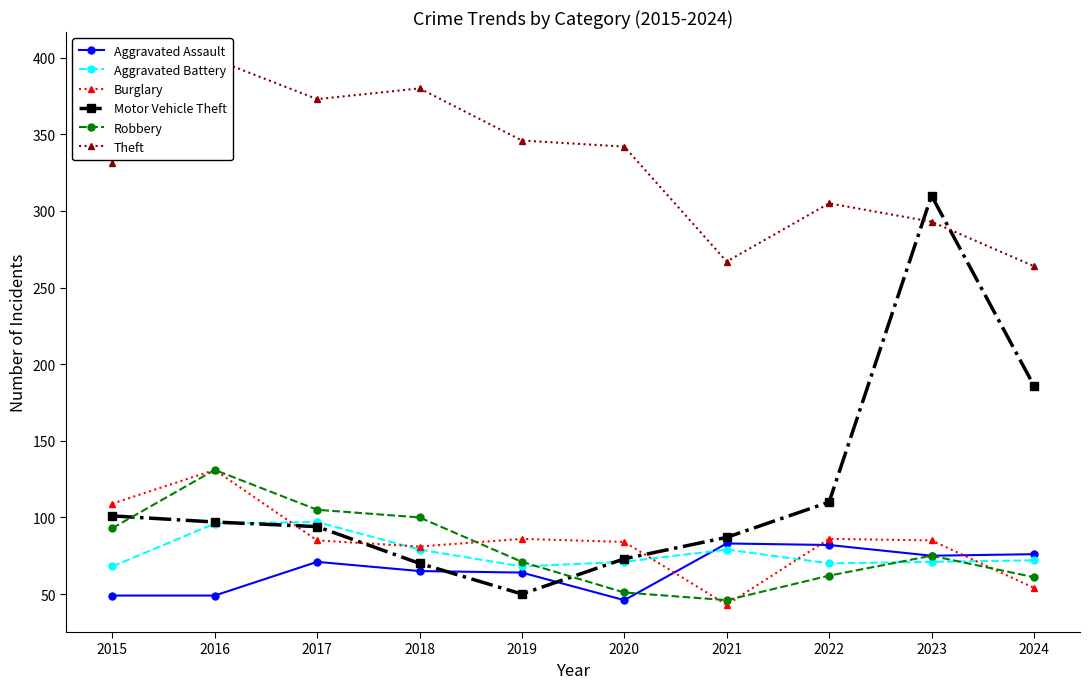

List the labels in order of Burglary value, largest first.

2016, 2015, 2019, 2022, 2017, 2023, 2020, 2018, 2024, 2021